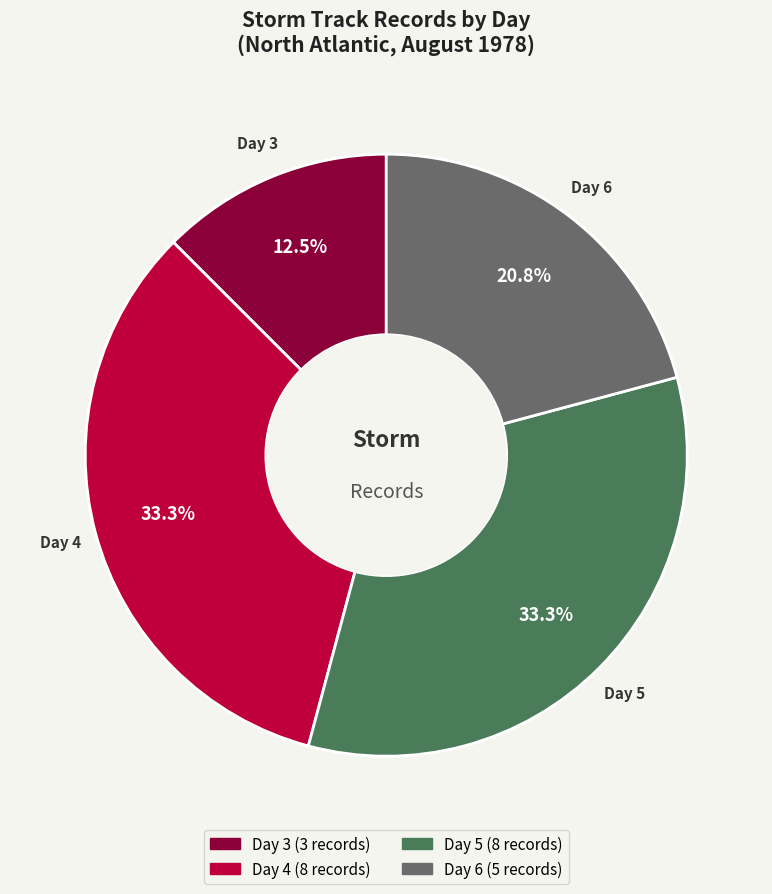

Is there any slice that represents more than half of the pie?

No